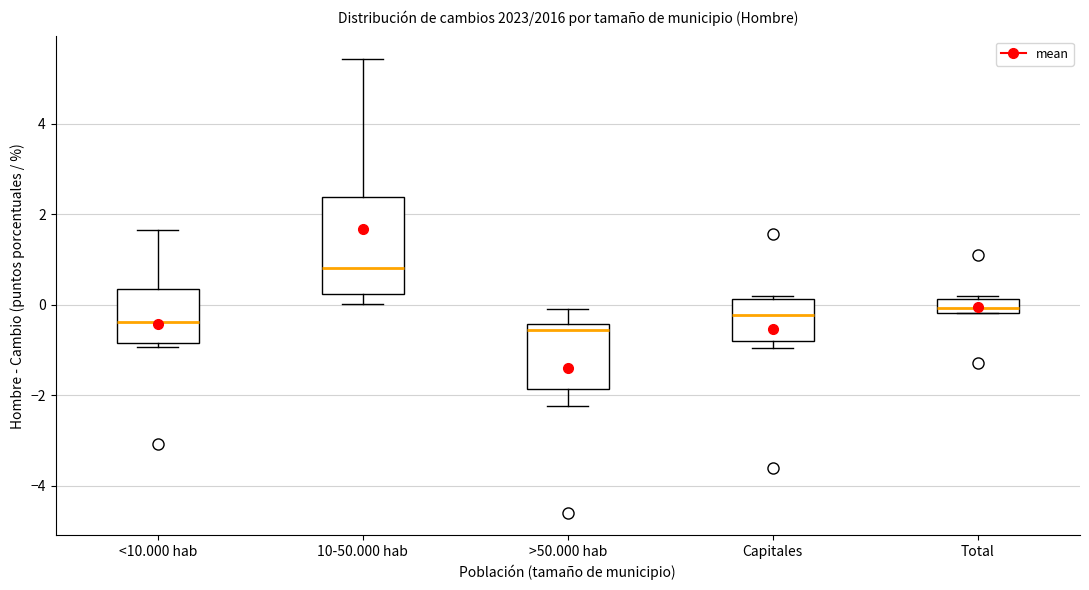

Where does the lower whisker of the box for >50.000 hab end on the y-axis? The values are not printed on the chart, so give them approximately, as read against the axis.

-2.2